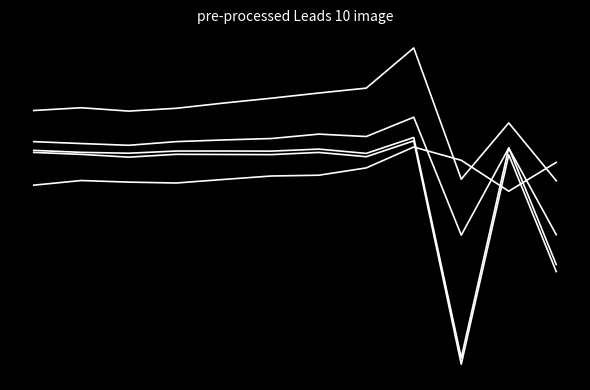

Does the chart have visible grid lines?

No